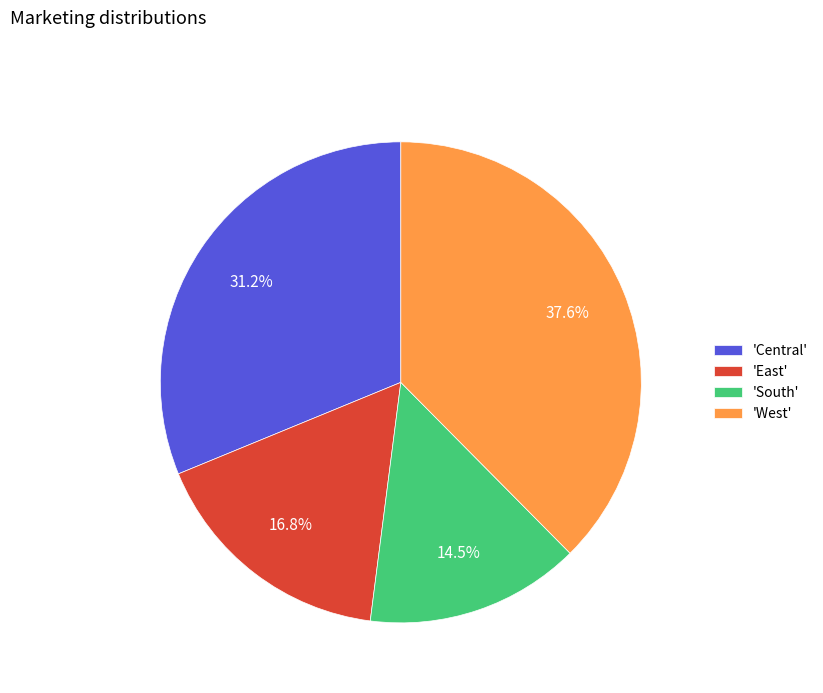

Rank the categories by value from lowest to highest.

'South', 'East', 'Central', 'West'